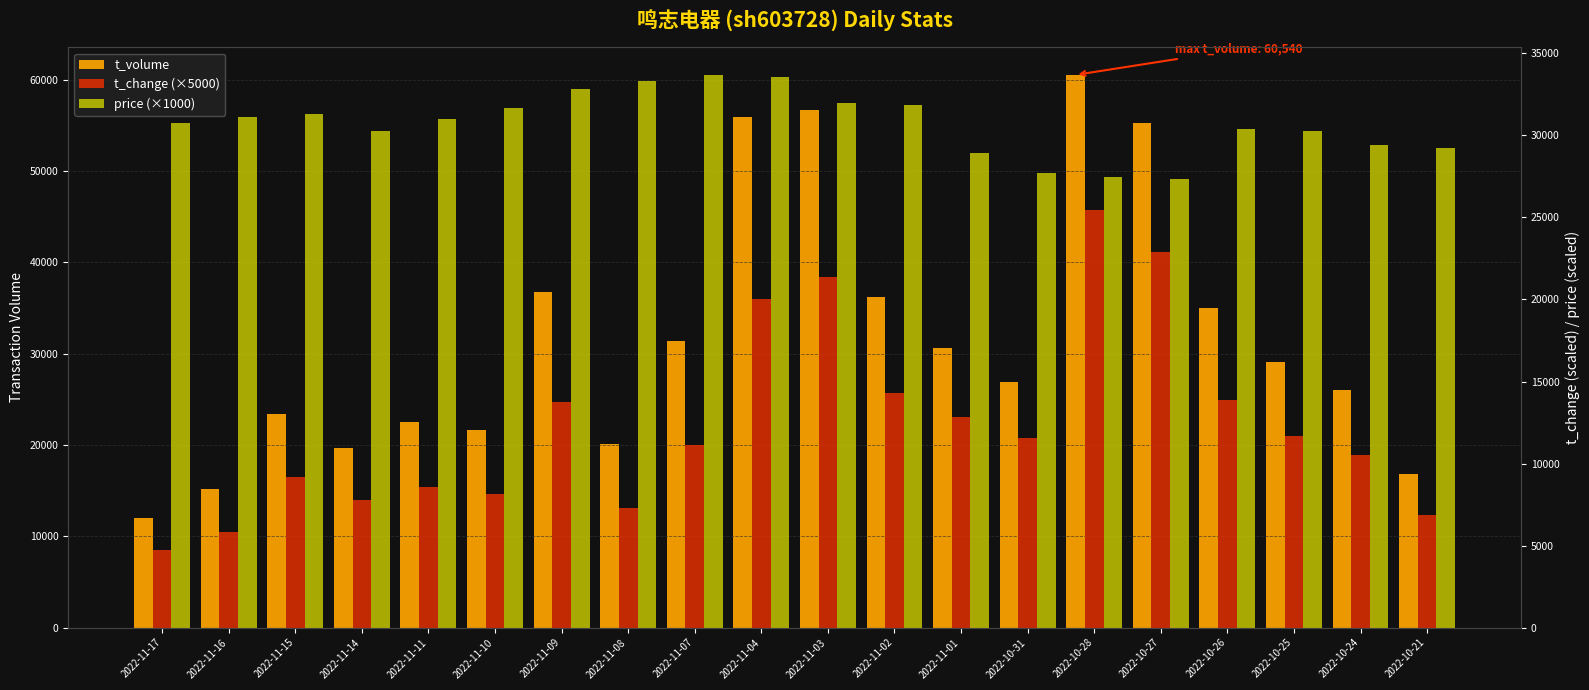

Reading right to left, what are all the values shown in this chart?

t_volume: 16795.0	26023.0	29121.0	35023.0	55265.0	60540.0	26923.0	30625.0	36255.0	56739.0	55923.0	31362.0	20070.0	36800.0	21637.0	22467.0	19624.0	23426.0	15166.0	11952.0
t_change (×5000): 6850.0	10500.0	11650.0	13850.0	22900.0	25450.0	11550.0	12850.0	14300.0	21350.0	20050.0	11100.0	7300.0	13750.0	8150.0	8550.0	7750.0	9150.0	5800.0	4700.0
price (×1000): 29210.0	29410.0	30280.0	30400.0	27370.0	27460.0	27720.0	28950.0	31850.0	31990.0	33550.0	33690.0	33310.0	32830.0	31680.0	31030.0	30280.0	31320.0	31130.0	30760.0